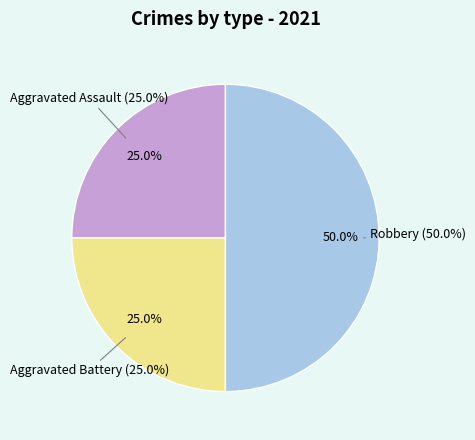

Does Aggravated Assault account for over 50% of the chart?

No